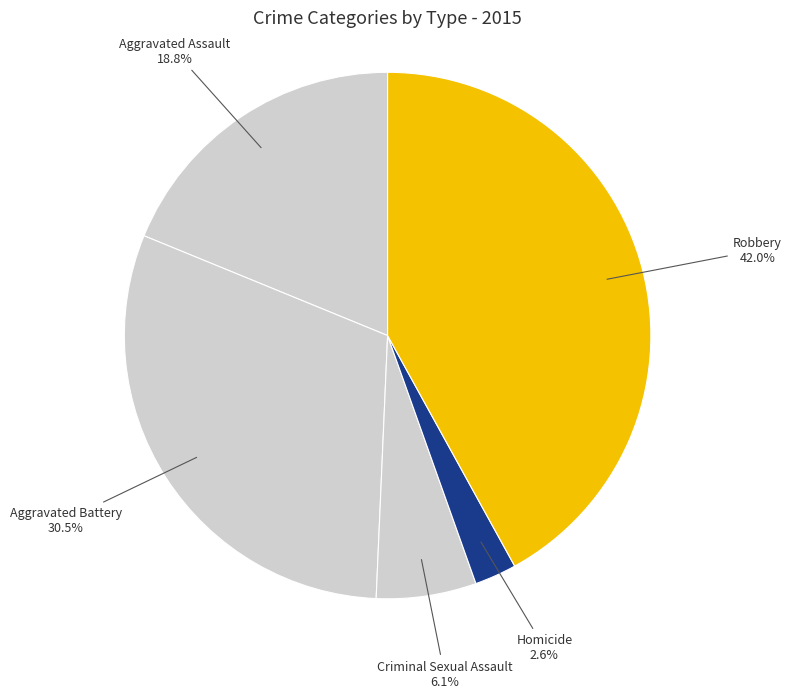

How many slices are in this pie chart?

5